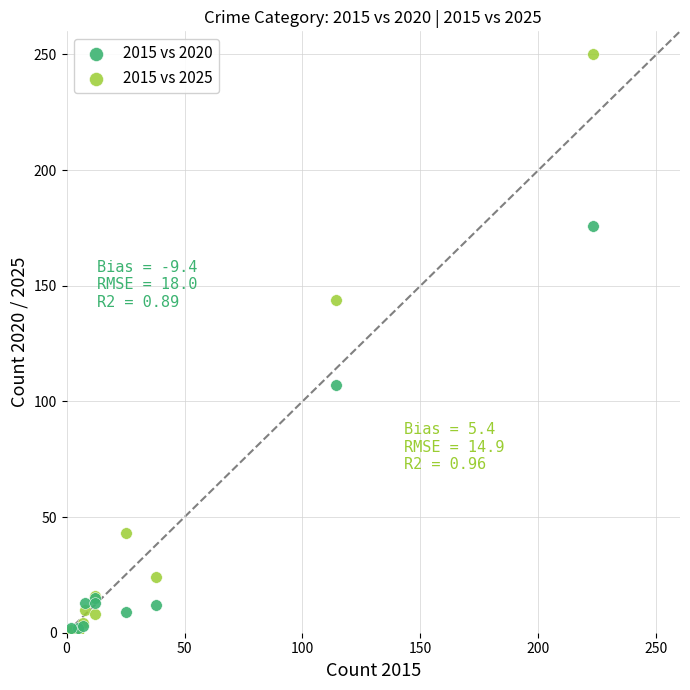

In the 2015 vs 2020 series, what Y value is closest to 89?

107